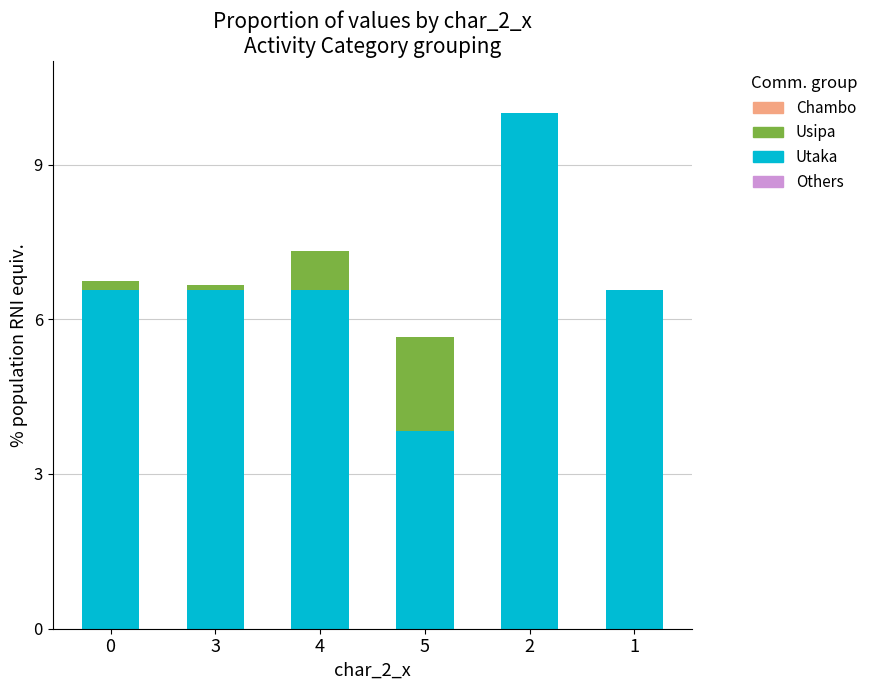

Count the number of data series in this chart.

4